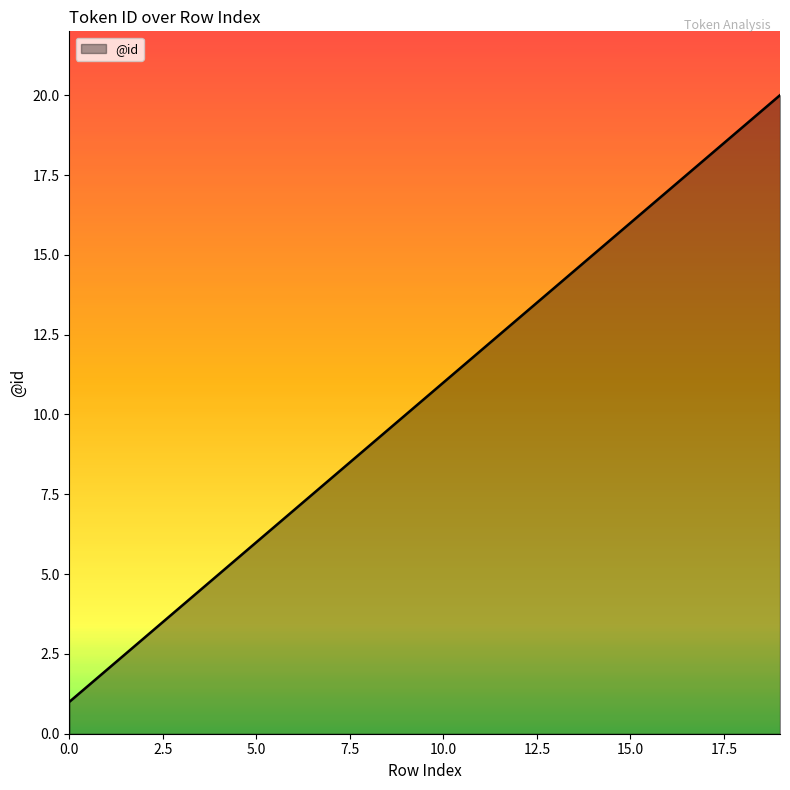

What is the maximum value shown in the chart?

20